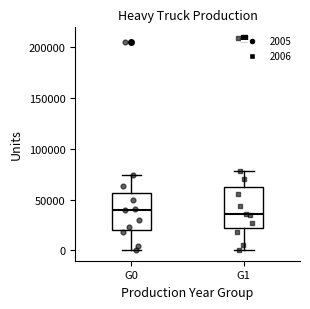

Reading left to right, read every box against the y-axis: the position of its median line, the range the box covers, and the ends of its whiskers. The values are not printed on the chart, so give them approximately, as read against the axis.

G0: median 40000, box 20000 to 55000, whiskers 0 to 75000
G1: median 35000, box 20000 to 65000, whiskers 0 to 80000